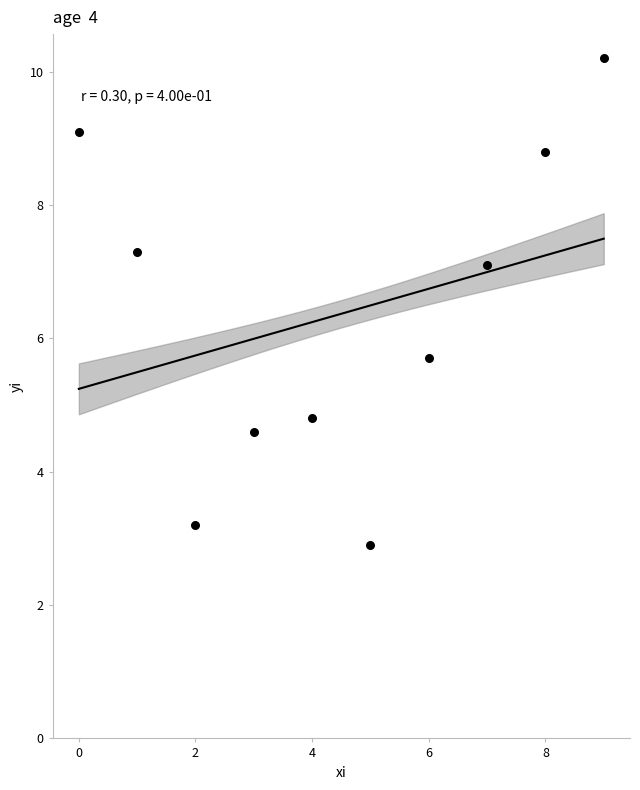

What is the range of Y values (max minus min)?

7.3